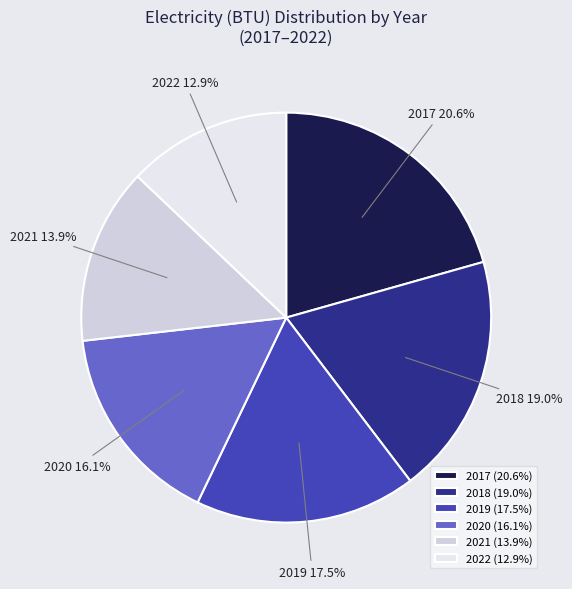

How many slices are in this pie chart?

6